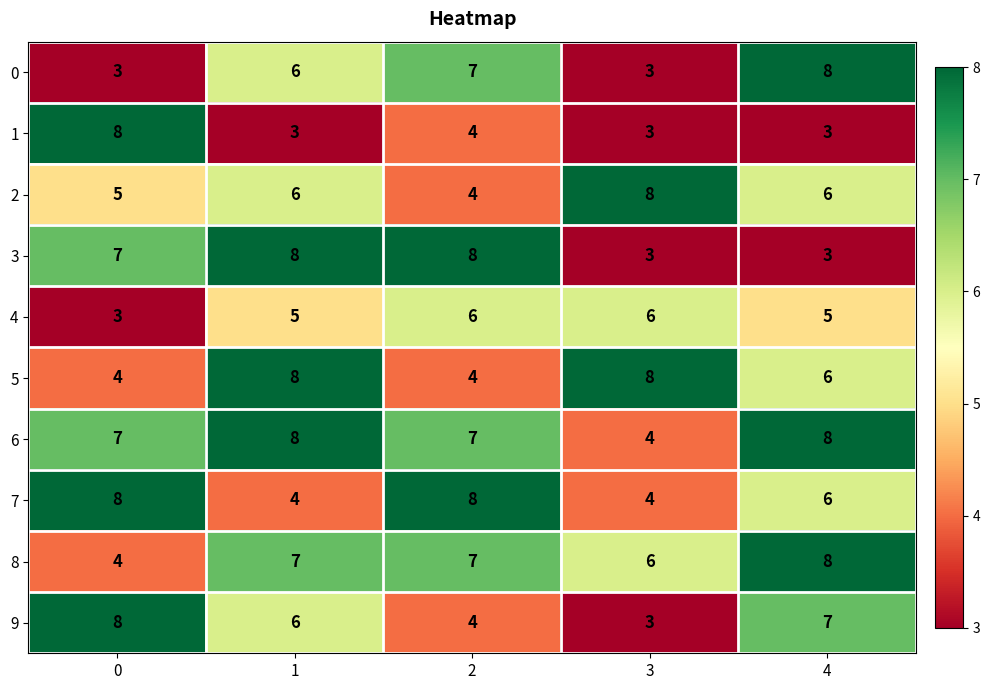

What is the average value of the 0 series?

5